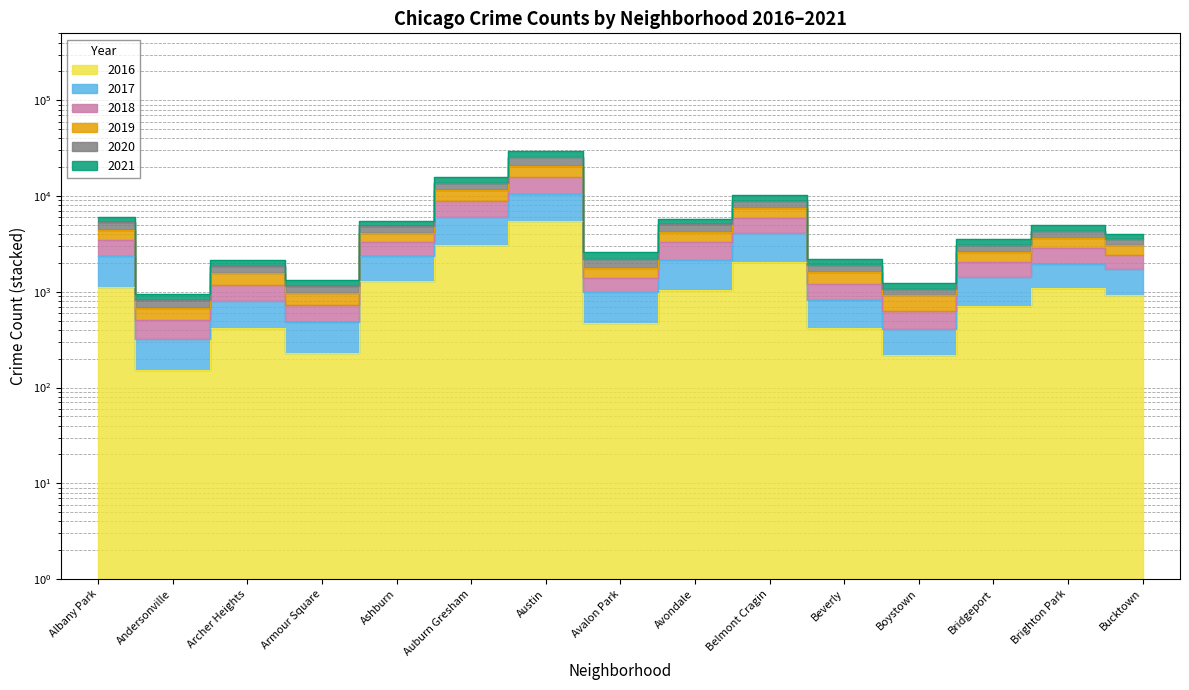

True or false: 2016 and 2017 intersect in this chart.

False